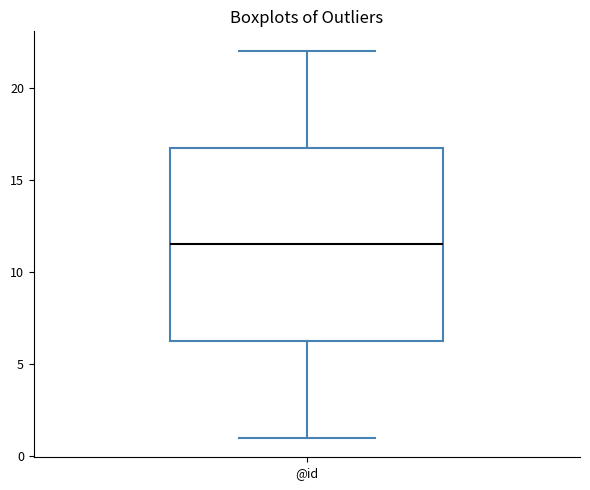

Where does the upper whisker of the box for @id end on the y-axis? The values are not printed on the chart, so give them approximately, as read against the axis.

22.0